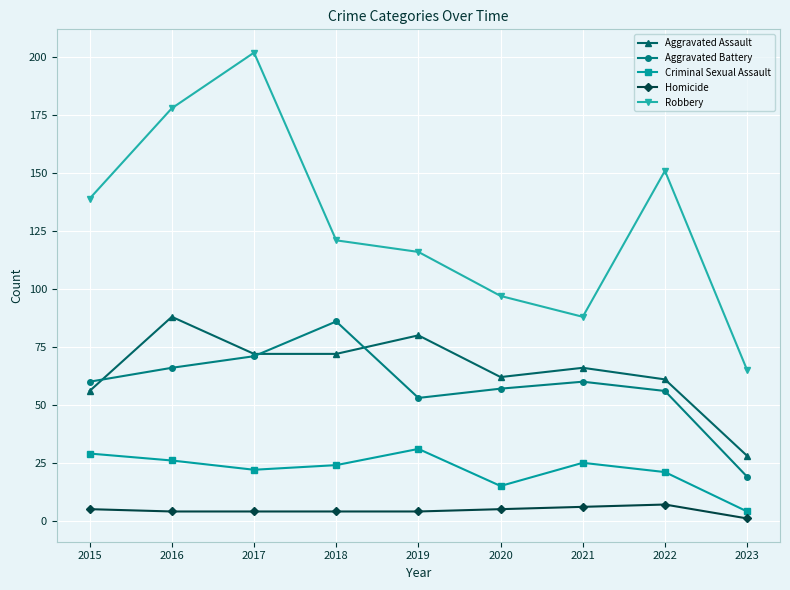

At which label is Robbery closest to 133?

2015